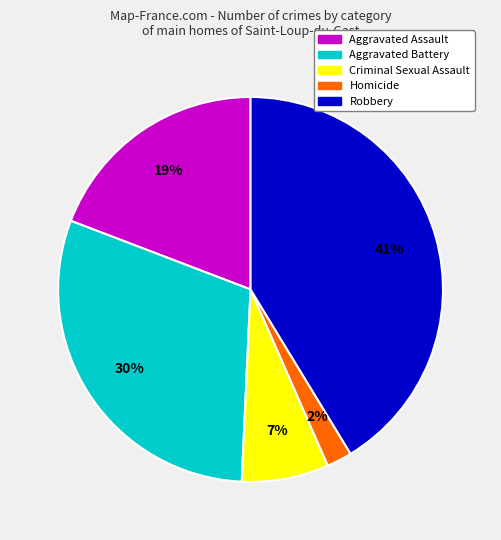

Which slice is the largest?

Robbery